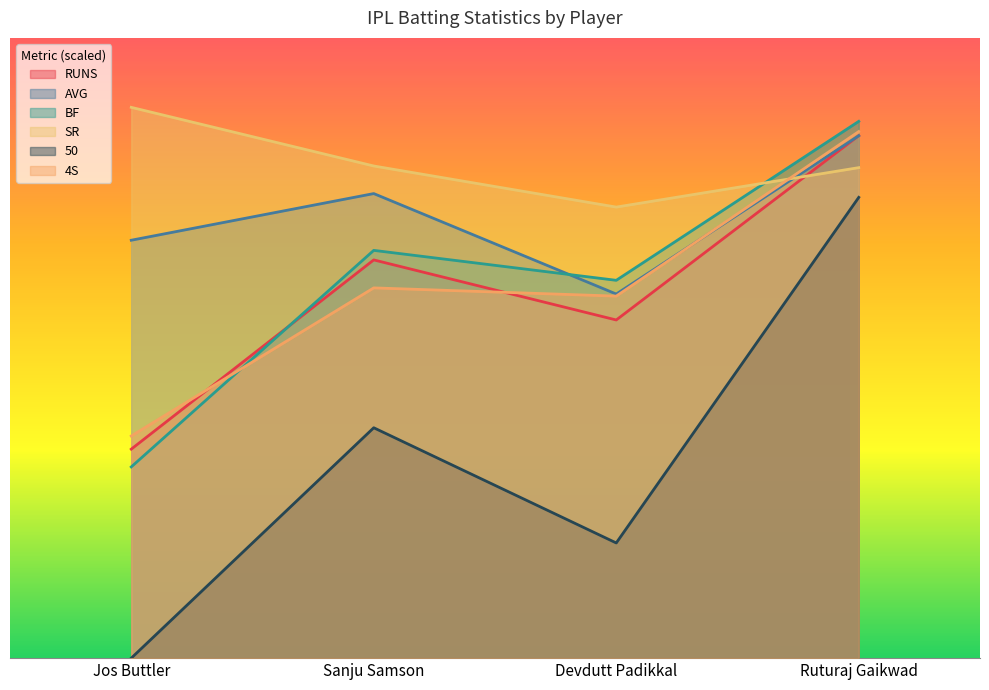

What is the label of the 3rd point from the left?

Devdutt Padikkal